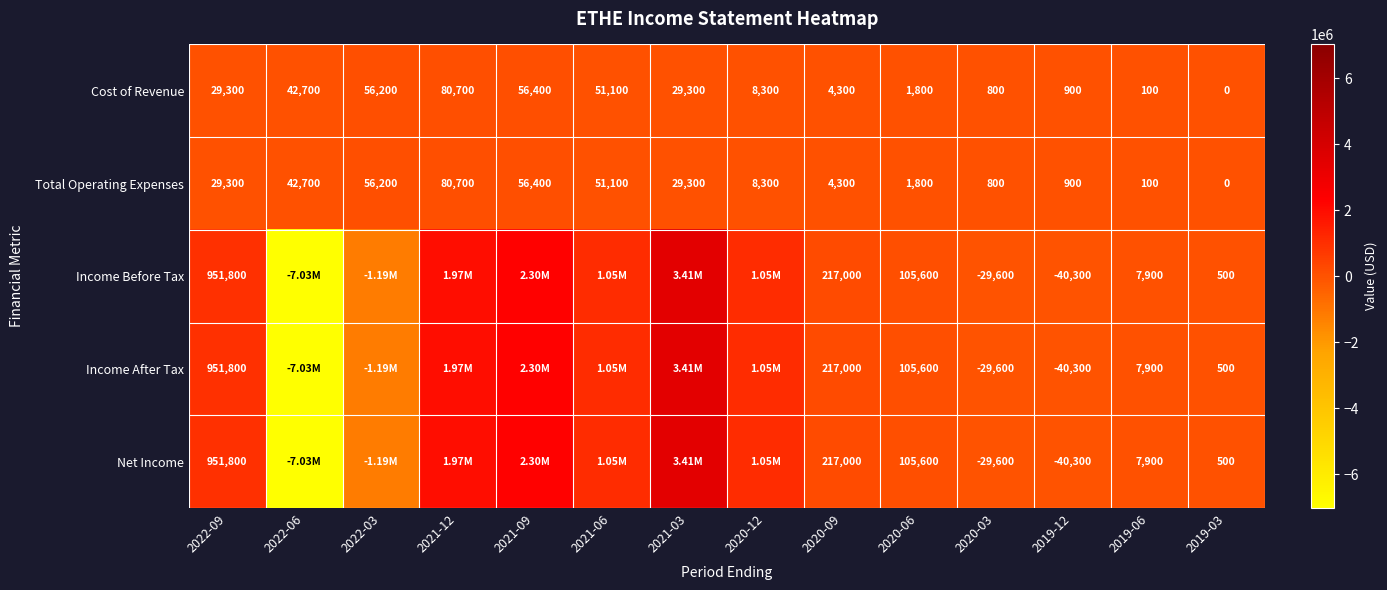

Is it true that Cost of Revenue equals 4300 at 2020-09?

True